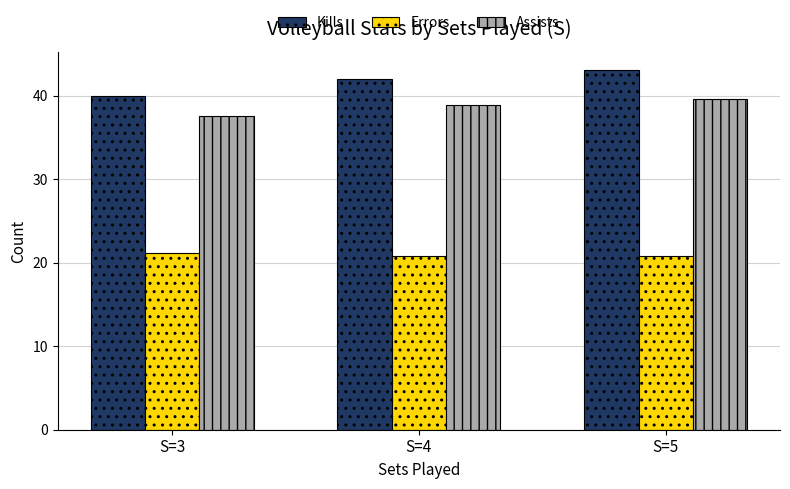

Rank the categories by Kills value from lowest to highest.

S=3, S=4, S=5